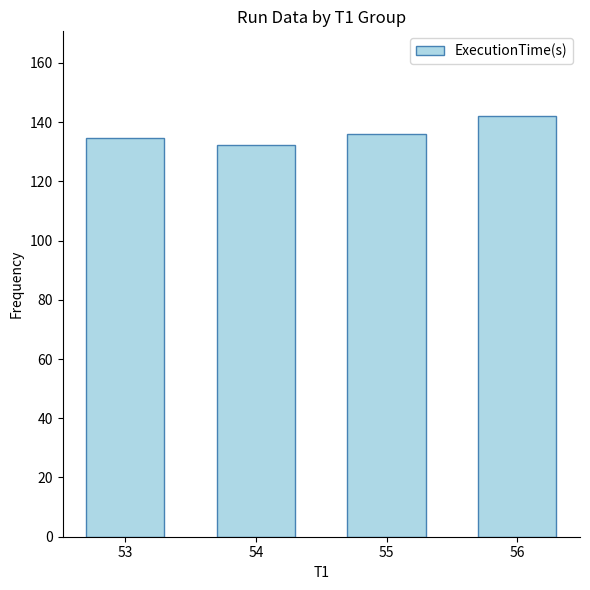

At which category does the chart reach its peak across all series?

56